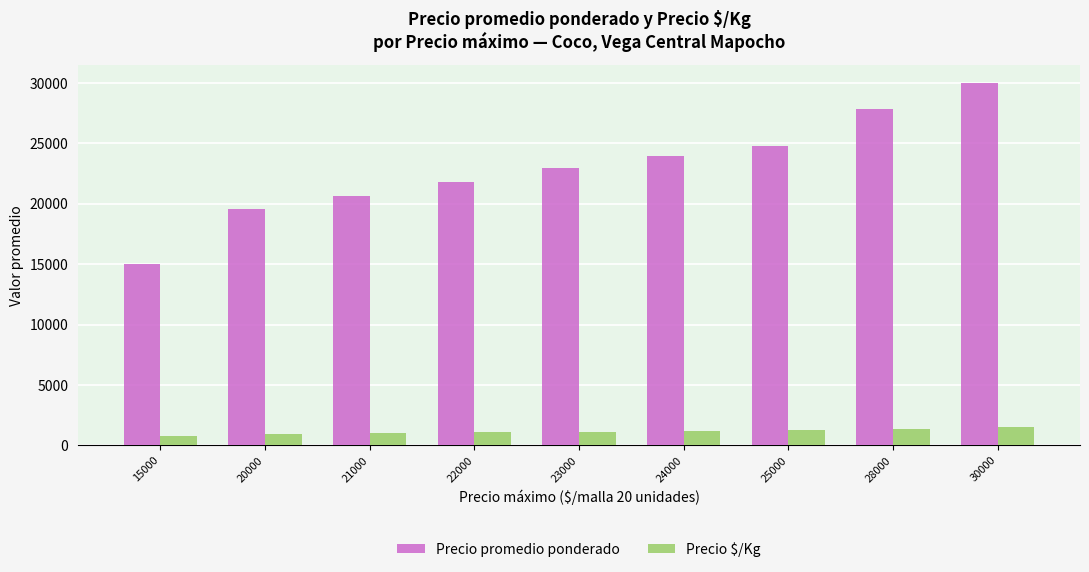

Are the bars grouped side by side (vs. stacked)?

Yes